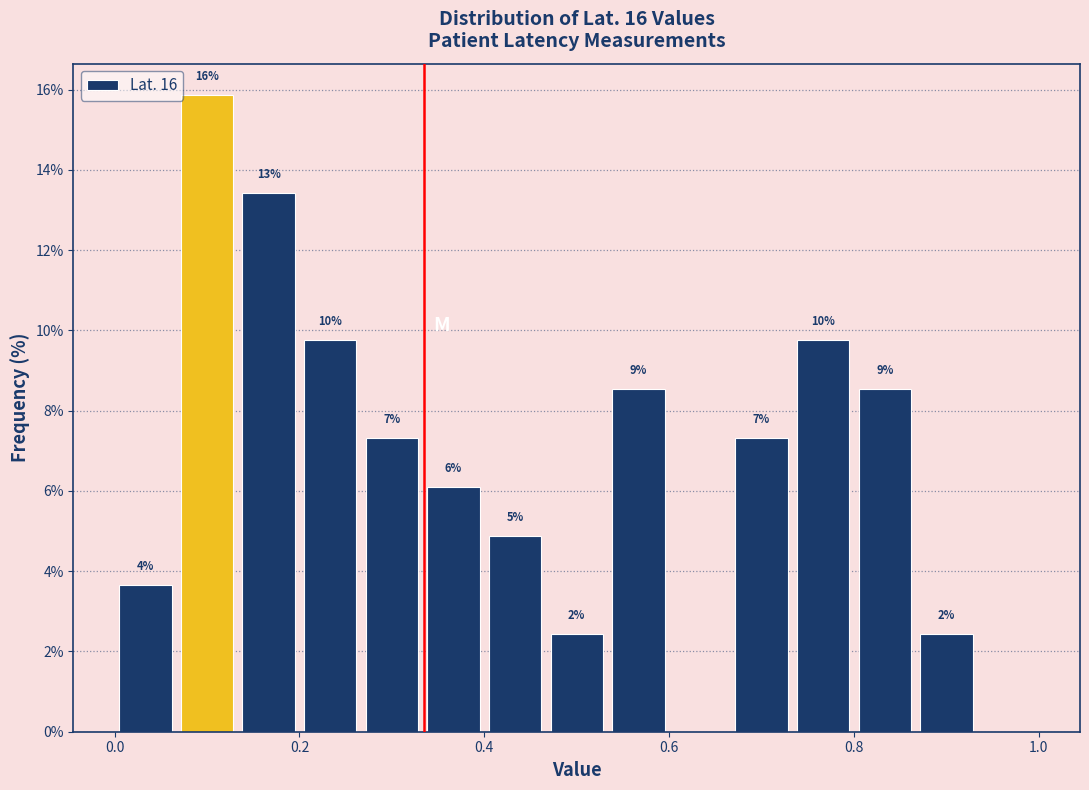

Around what value on the x-axis is the tallest bar? Give the approximate position of its centre, as read against the axis.

0.10